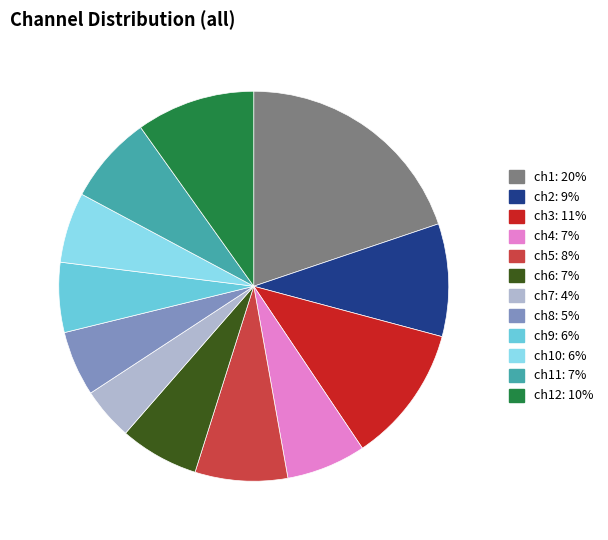

Does any single category account for the majority?

No